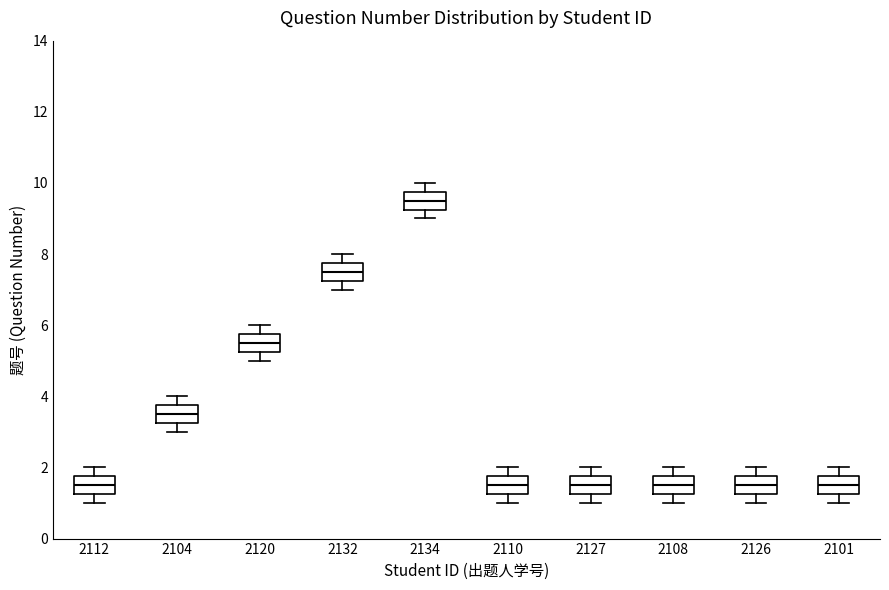

Where does the upper whisker of the box at x = 2120 end on the y-axis? The values are not printed on the chart, so give them approximately, as read against the axis.

6.0